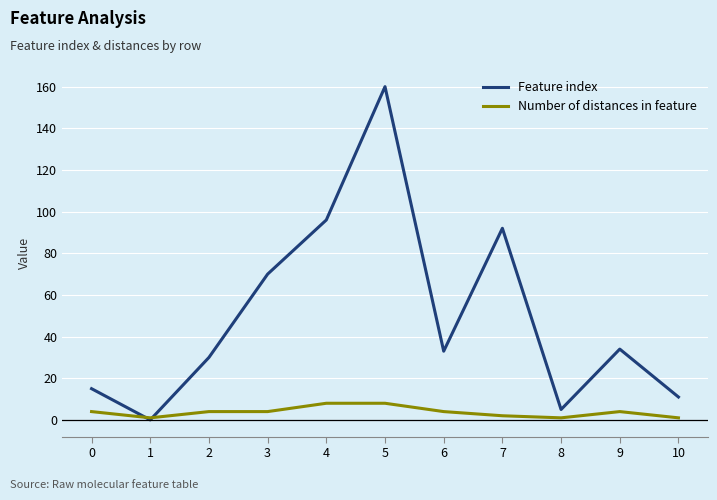

What is the highest value of the Feature index series?

160